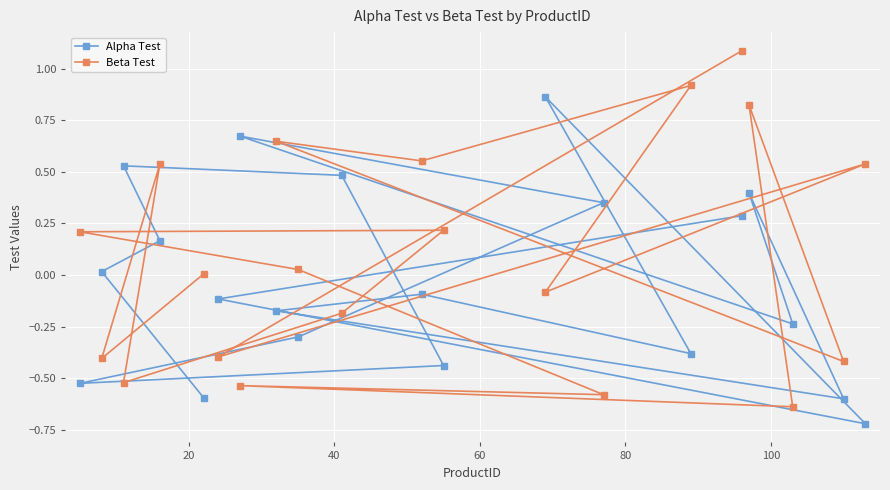

What is the maximum value shown in the chart?

1.1